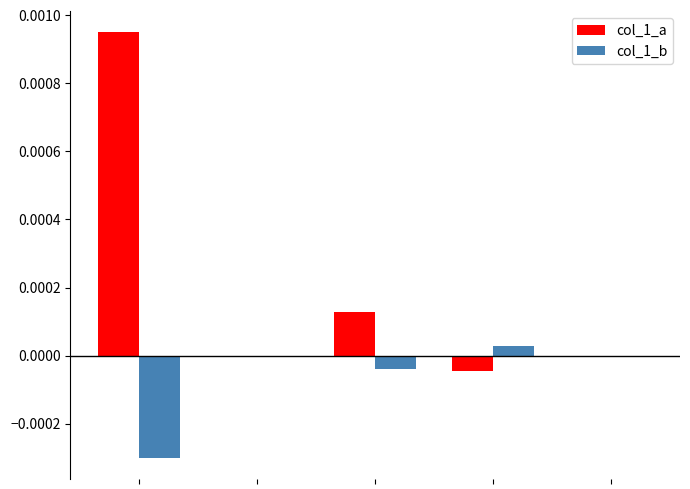

Which series has the largest total across all categories?

col_1_a